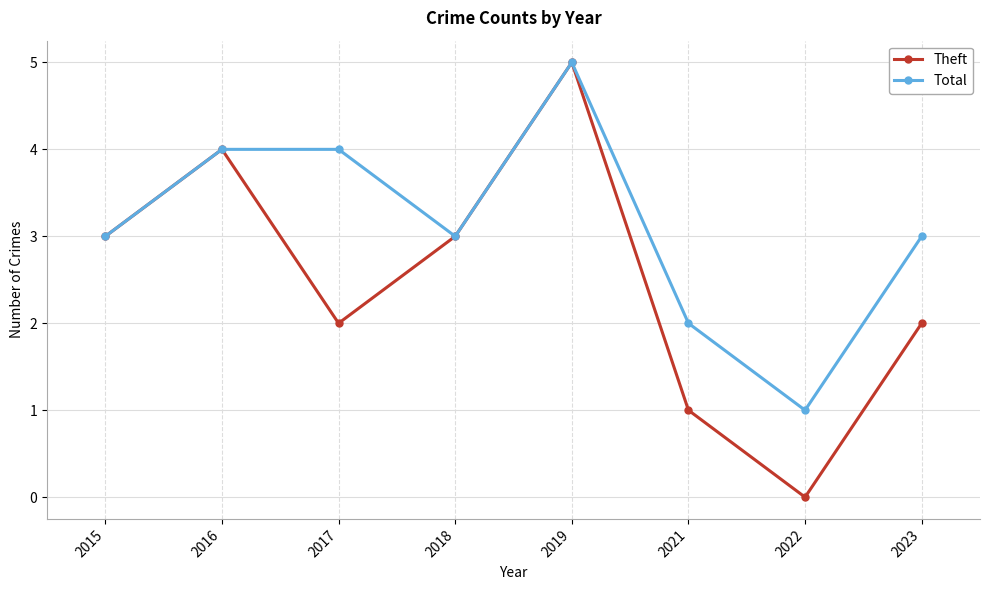

What is the average value of the Total series?

3